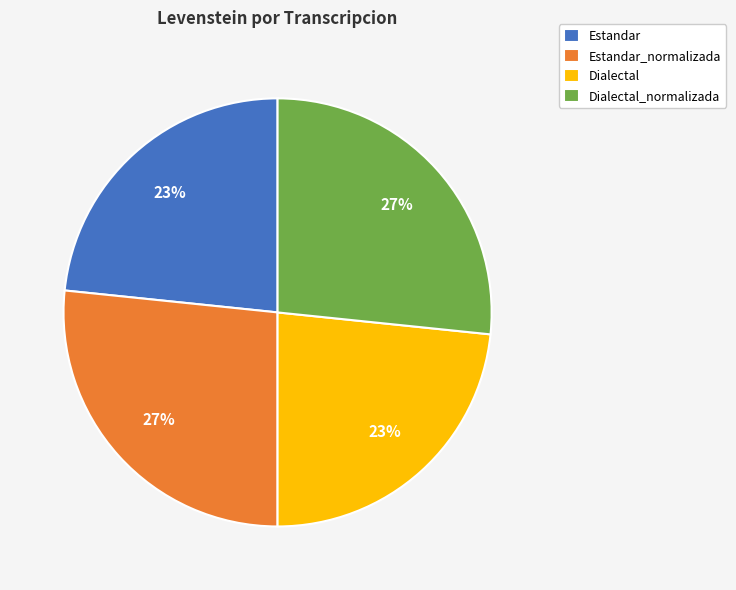

To the nearest percent, what is the average slice percentage?

25%